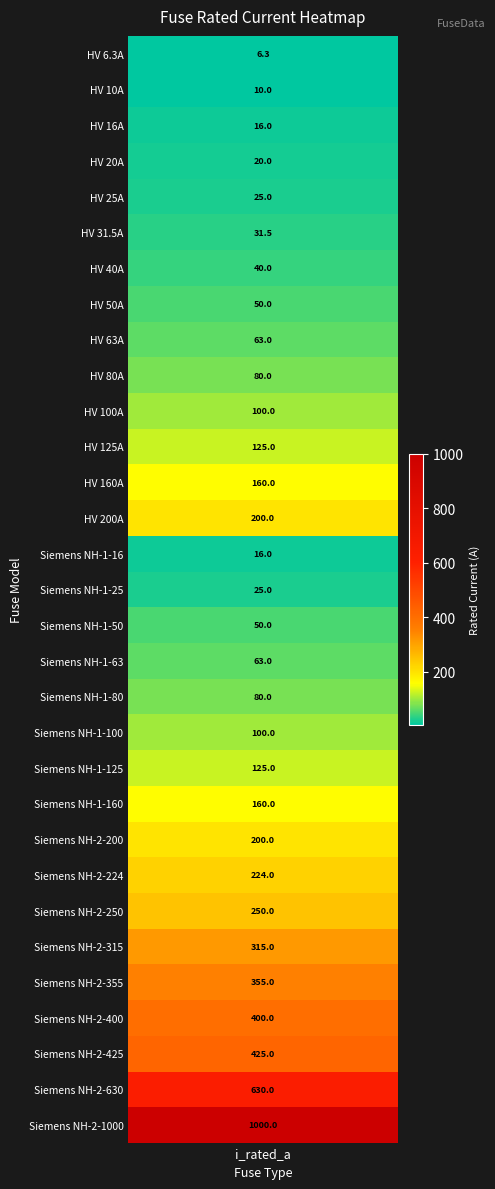

Count the number of values greater than 100.

14